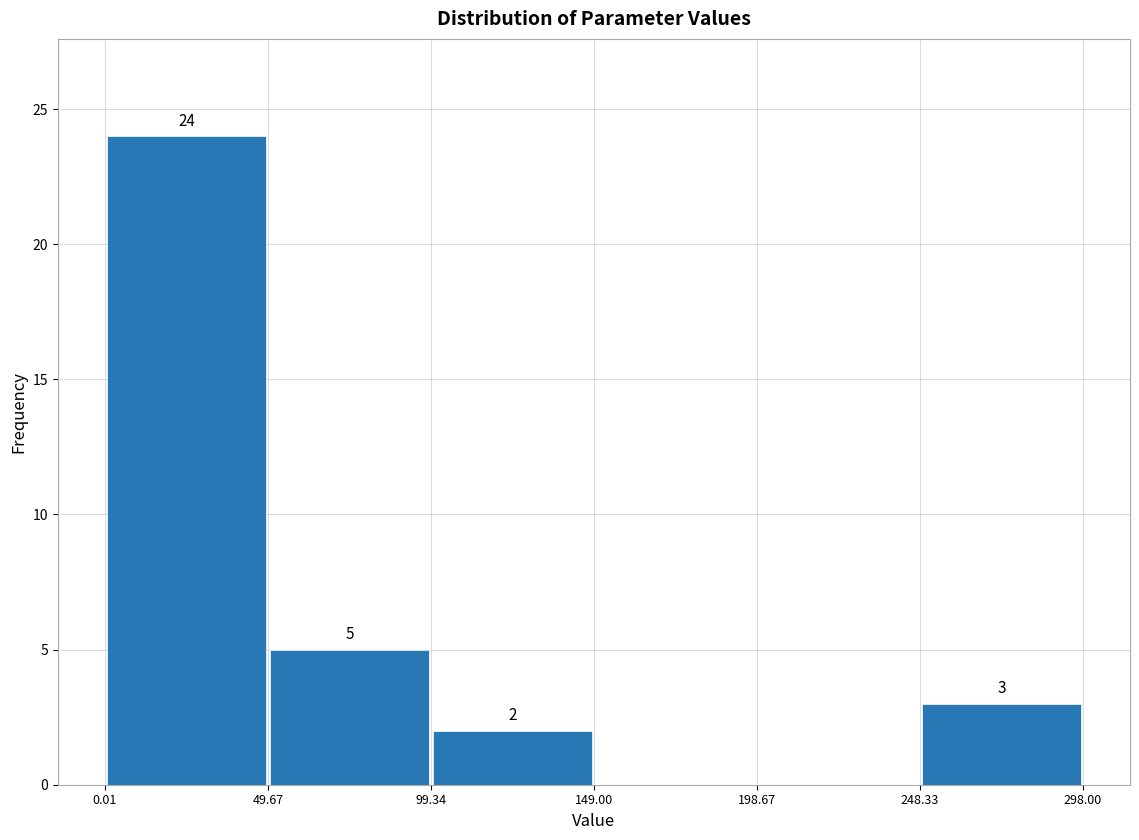

Which range on the x-axis has the tallest bar?

0.01 to 49.67